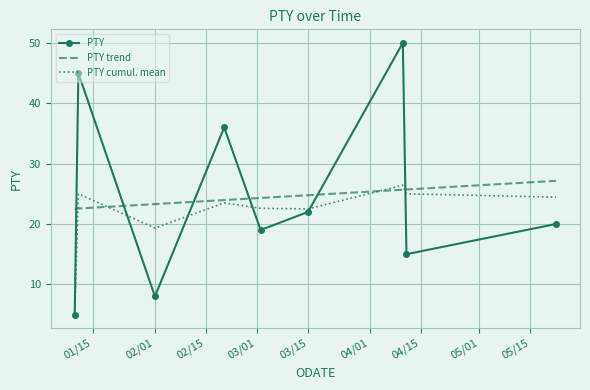

How many intersections are there between PTY trend and PTY?

6